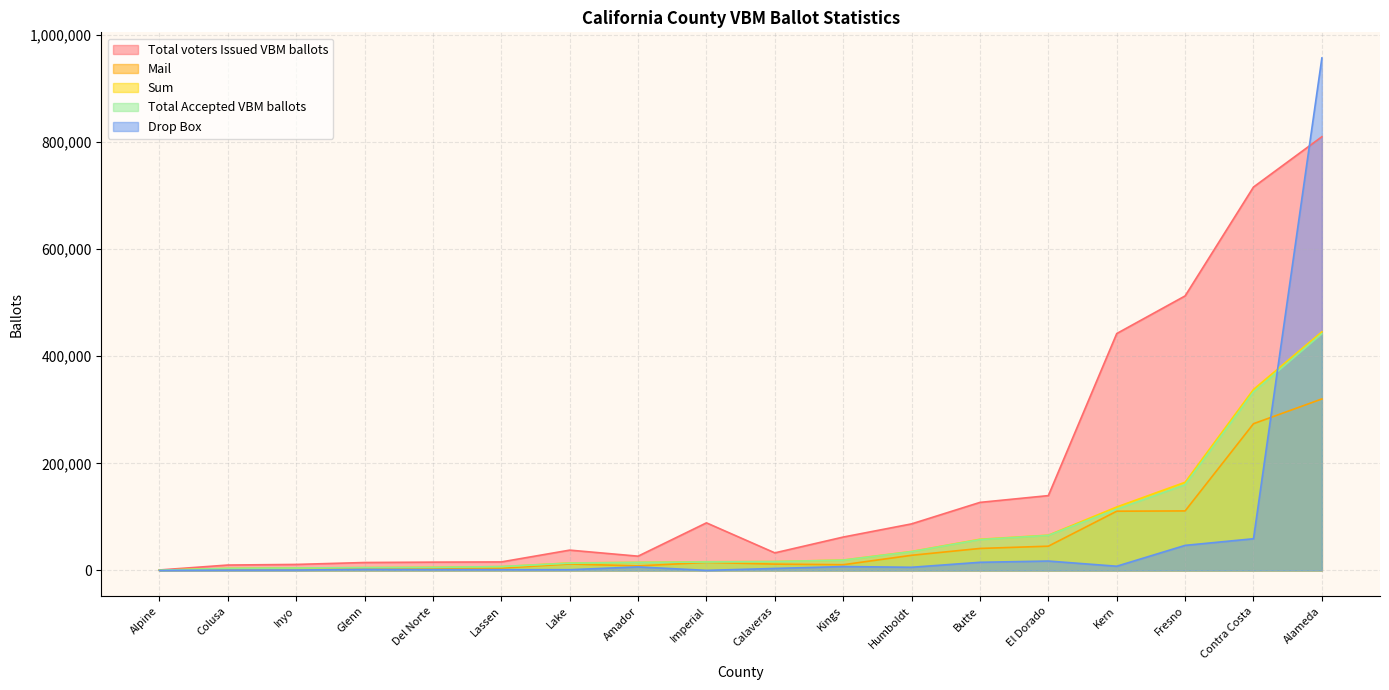

How many categories are shown in the chart?

18